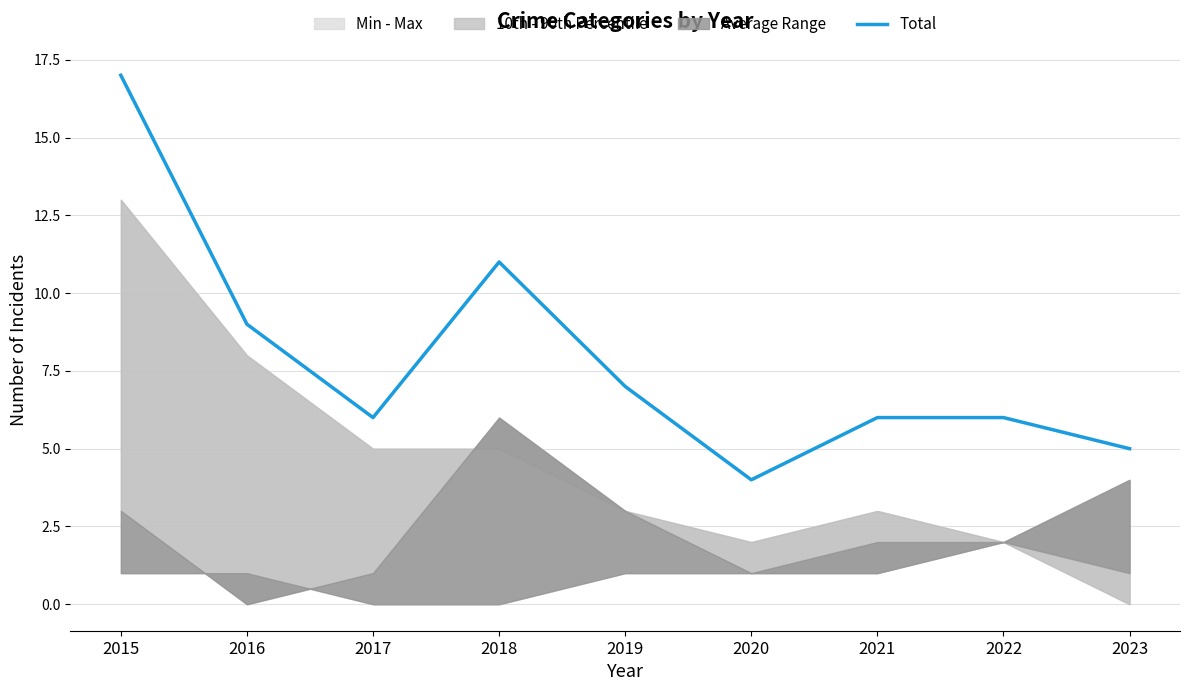

Reading left to right, extract all data points from this chart.

17	9	6	11	7	4	6	6	5